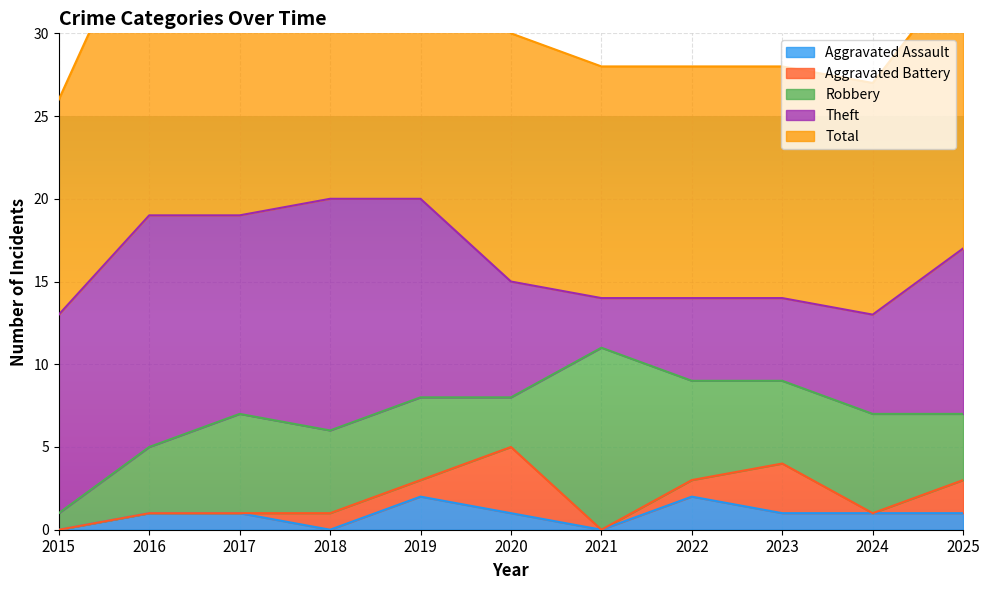

What are all the series names shown in the legend?

Aggravated Assault, Aggravated Battery, Robbery, Theft, Total